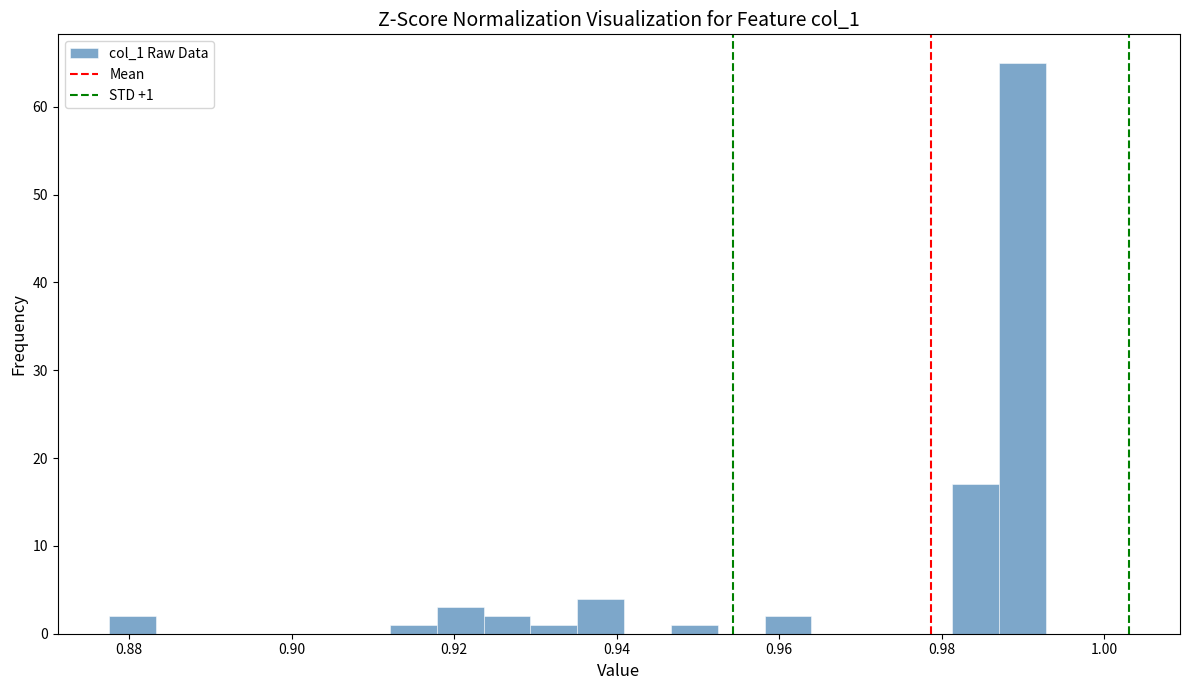

Read against the x-axis, roughly where is the centre of the tallest bar?

0.990